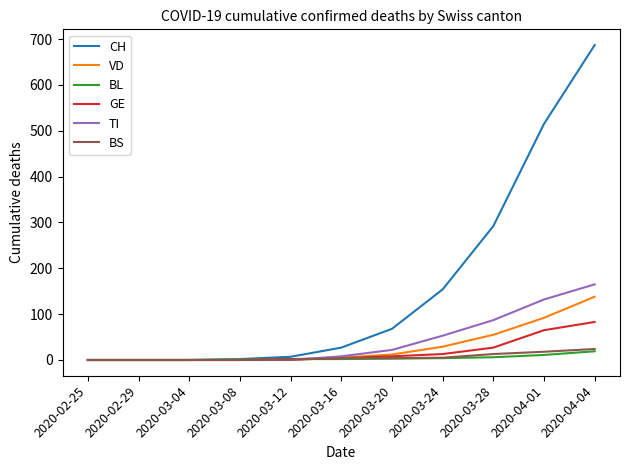

What position from the right is 2020-02-25?

11